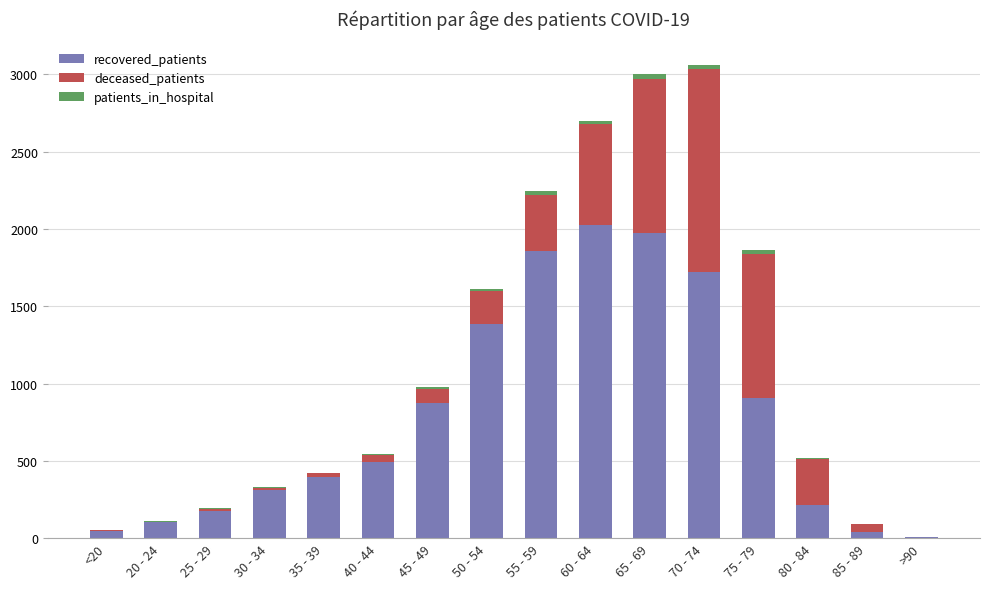

True or false: recovered_patients has a value of 6 at >90.

True